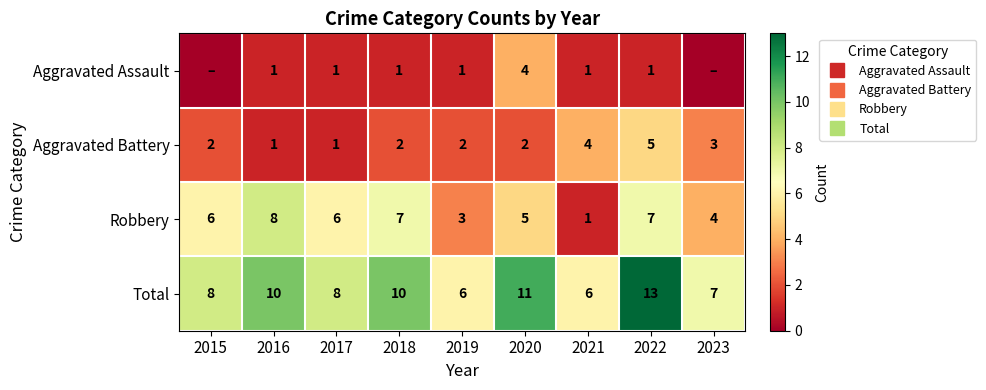

What is the minimum value for Robbery?

1